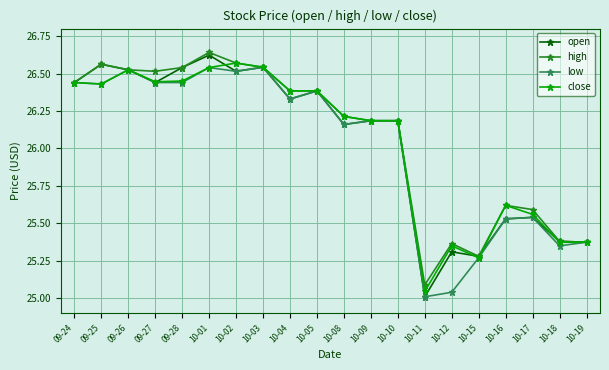

Which label corresponds to the smallest value in the chart?

10-11